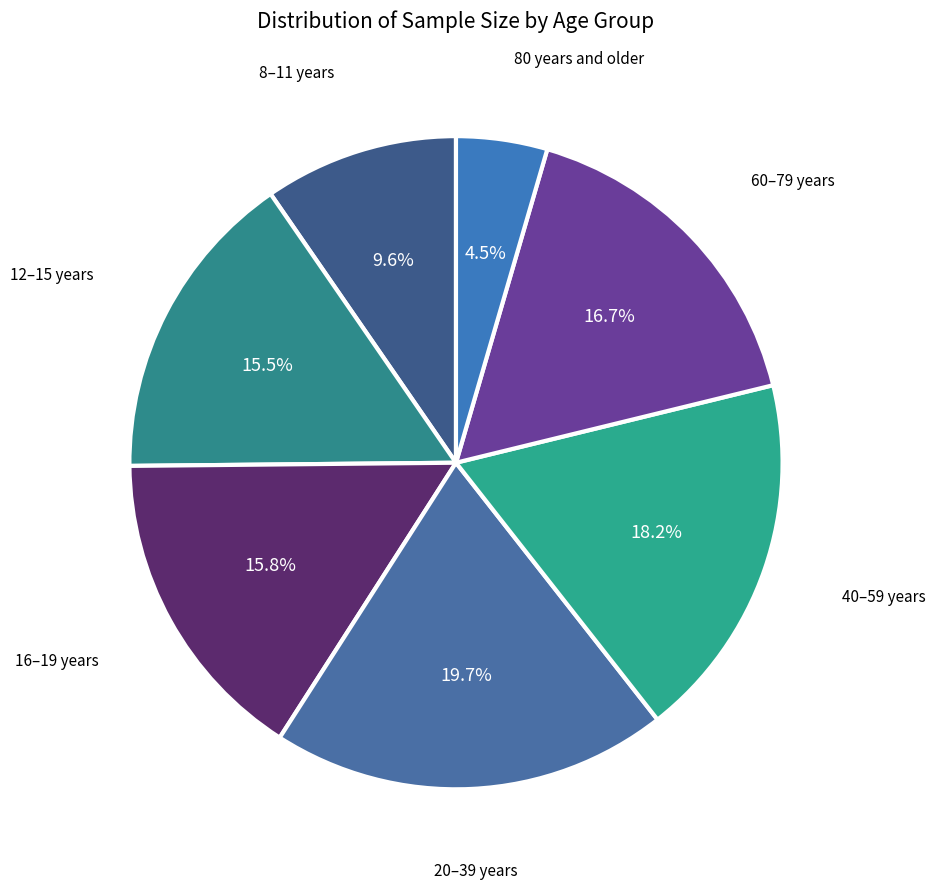

How many segments does this pie chart have?

7